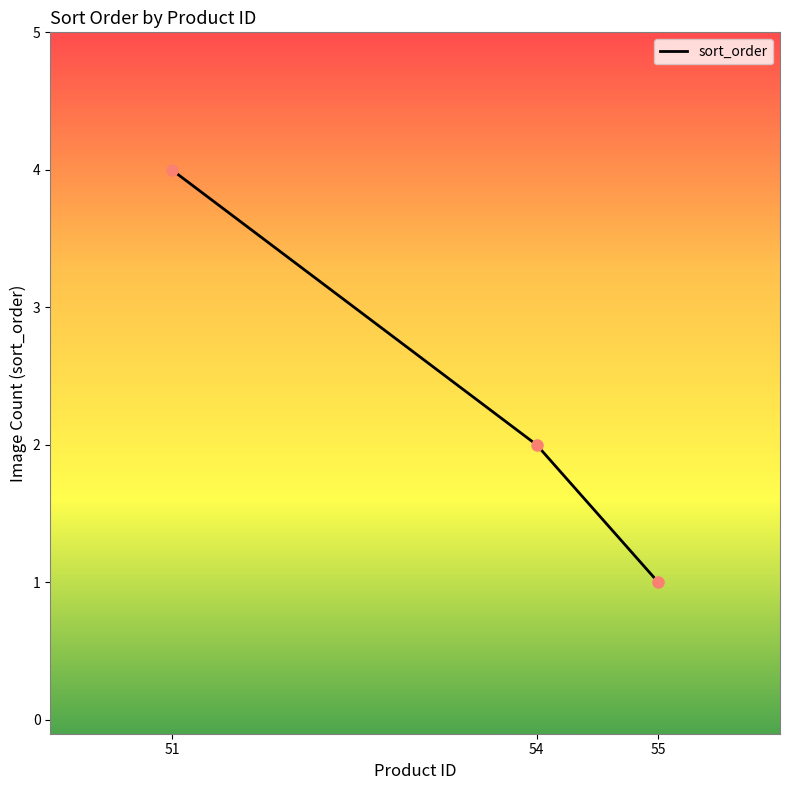

True or false: the data shows 2 at 54.

True